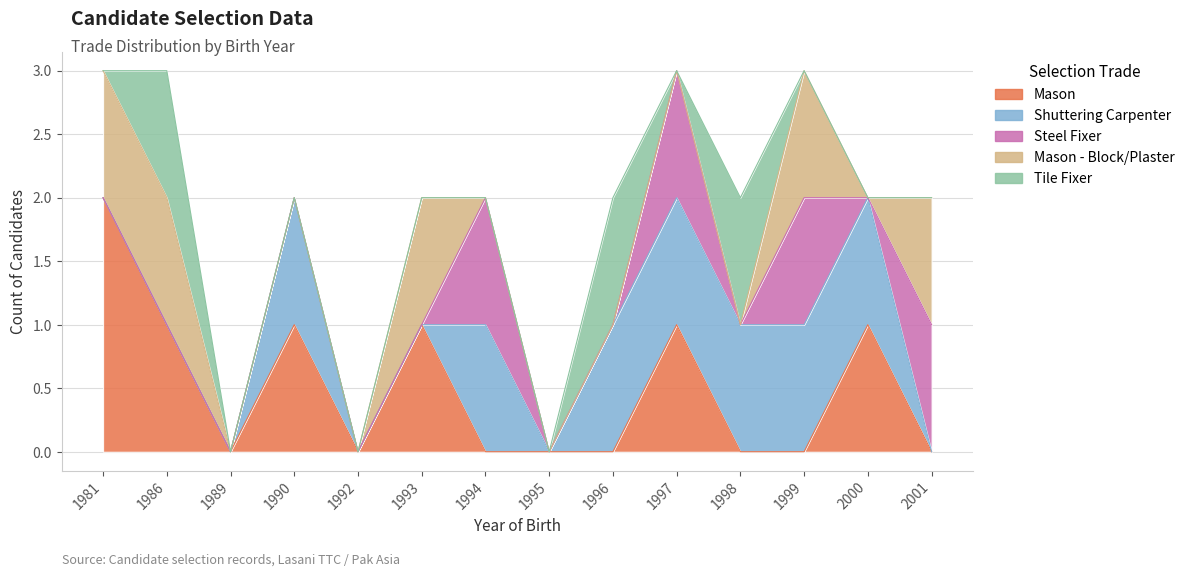

Reading right to left, extract all data points from this chart.

Mason: 0	1	0	0	1	0	0	0	1	0	1	0	1	2
Shuttering Carpenter: 0	1	1	1	1	1	0	1	0	0	1	0	0	0
Steel Fixer: 1	0	1	0	1	0	0	1	0	0	0	0	0	0
Mason - Block/Plaster: 1	0	1	0	0	0	0	0	1	0	0	0	1	1
Tile Fixer: 0	0	0	1	0	1	0	0	0	0	0	0	1	0